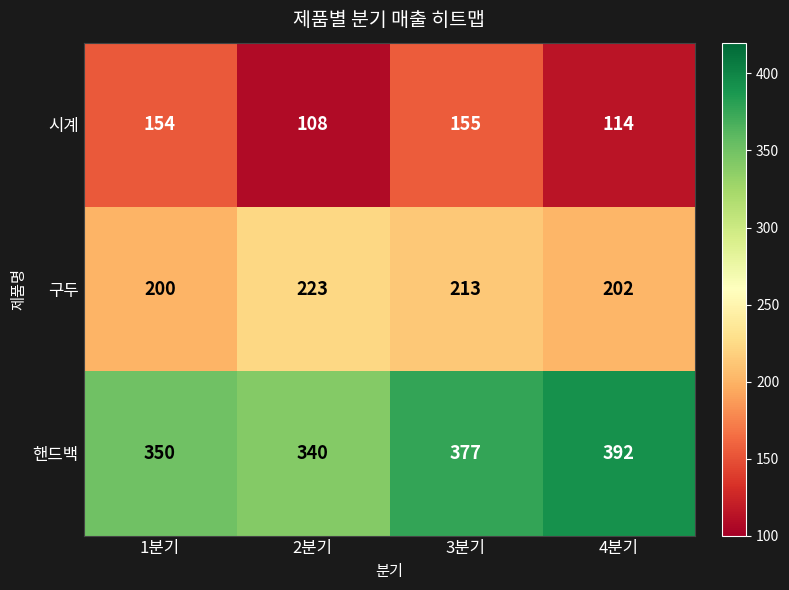

What is the difference between the highest and lowest values at 1분기?

196